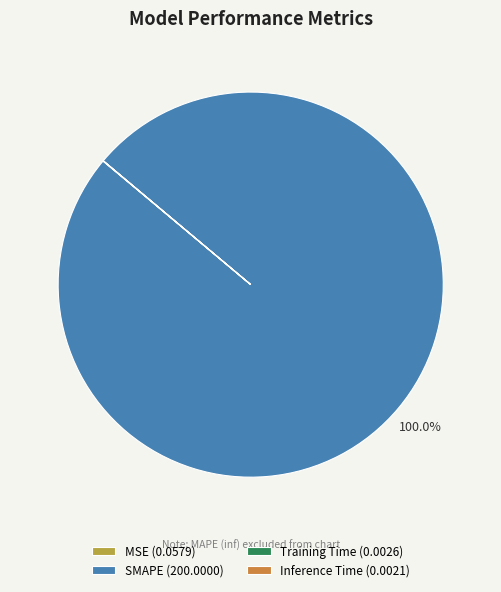

Does SMAPE represent more than half of the total?

Yes